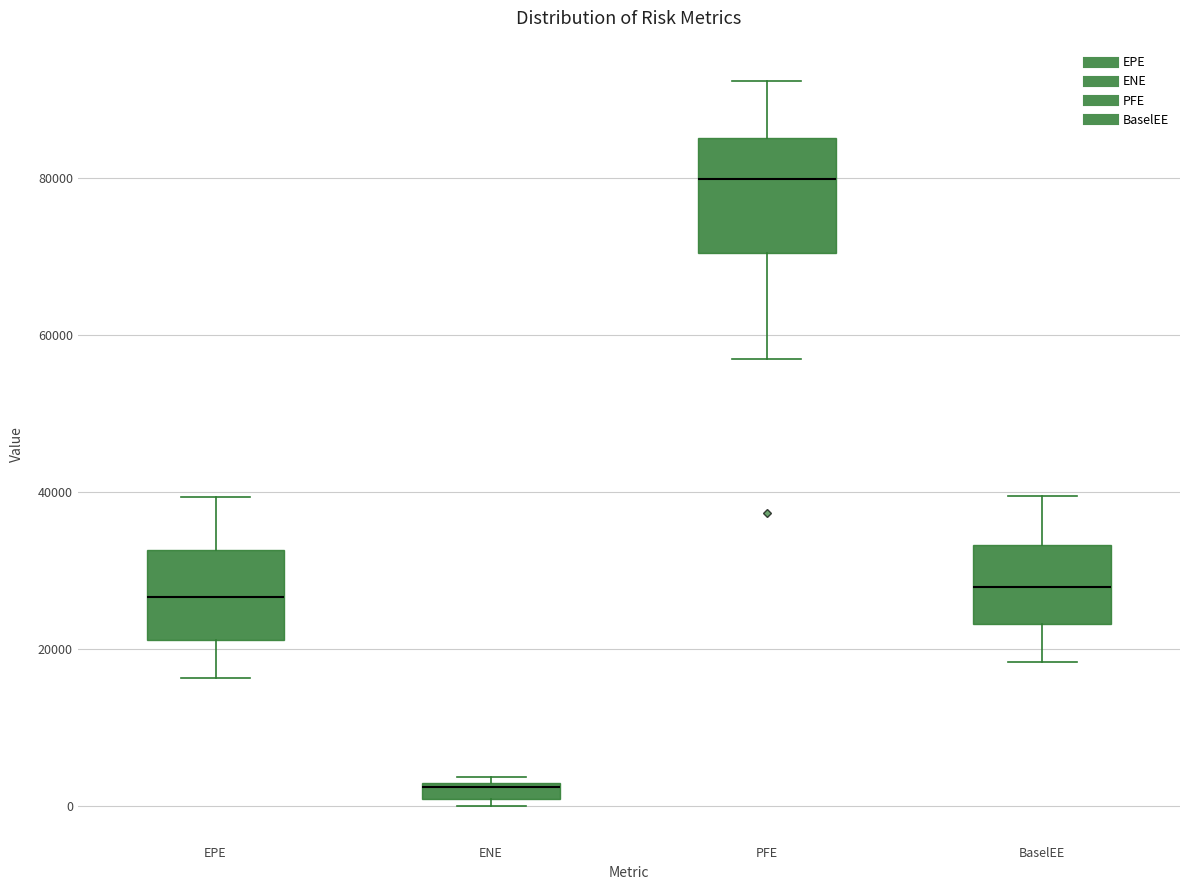

Where is the upper edge of the box for EPE on the y-axis? The values are not printed on the chart, so give them approximately, as read against the axis.

32000